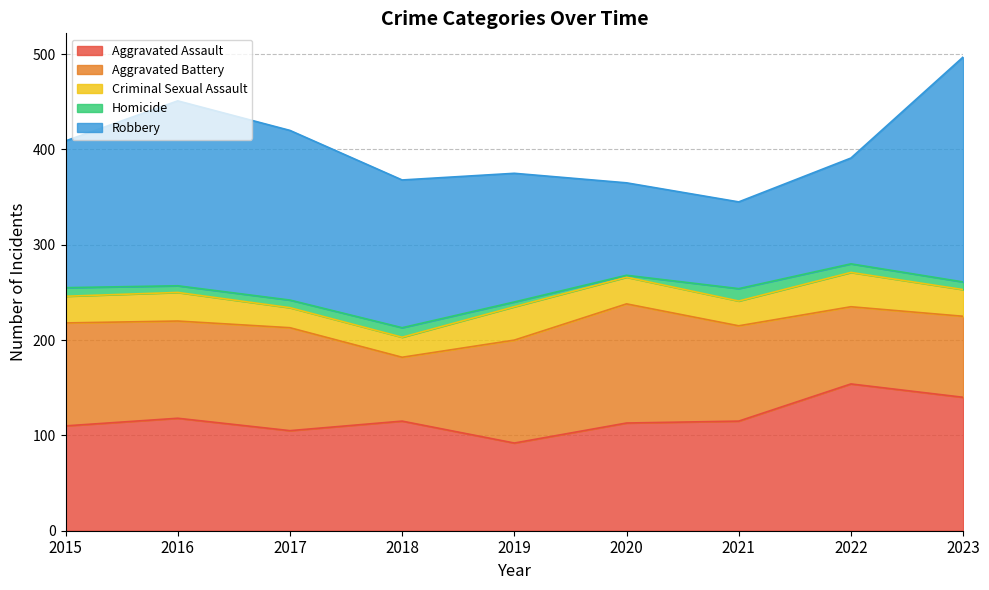

What are all the series names shown in the legend?

Aggravated Assault, Aggravated Battery, Criminal Sexual Assault, Homicide, Robbery